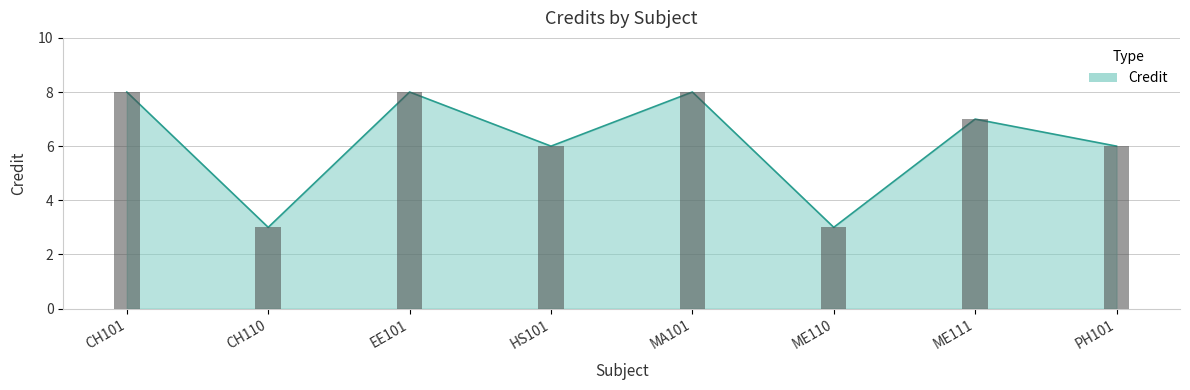

Reading right to left, transcribe all the data shown in this chart.

PH101=6	ME111=7	ME110=3	MA101=8	HS101=6	EE101=8	CH110=3	CH101=8